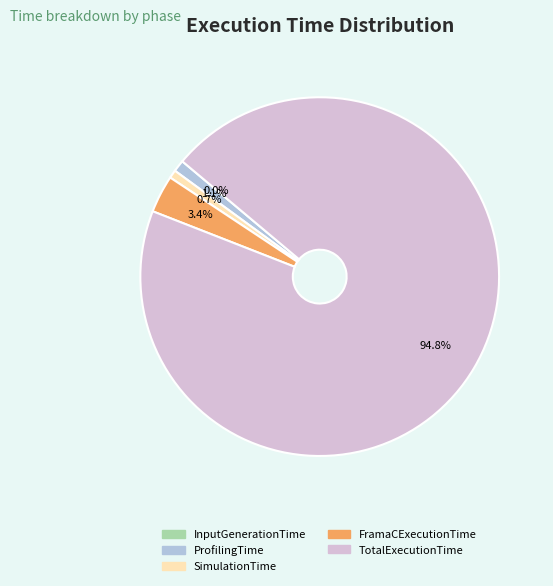

What is the largest slice in the pie chart?

TotalExecutionTime